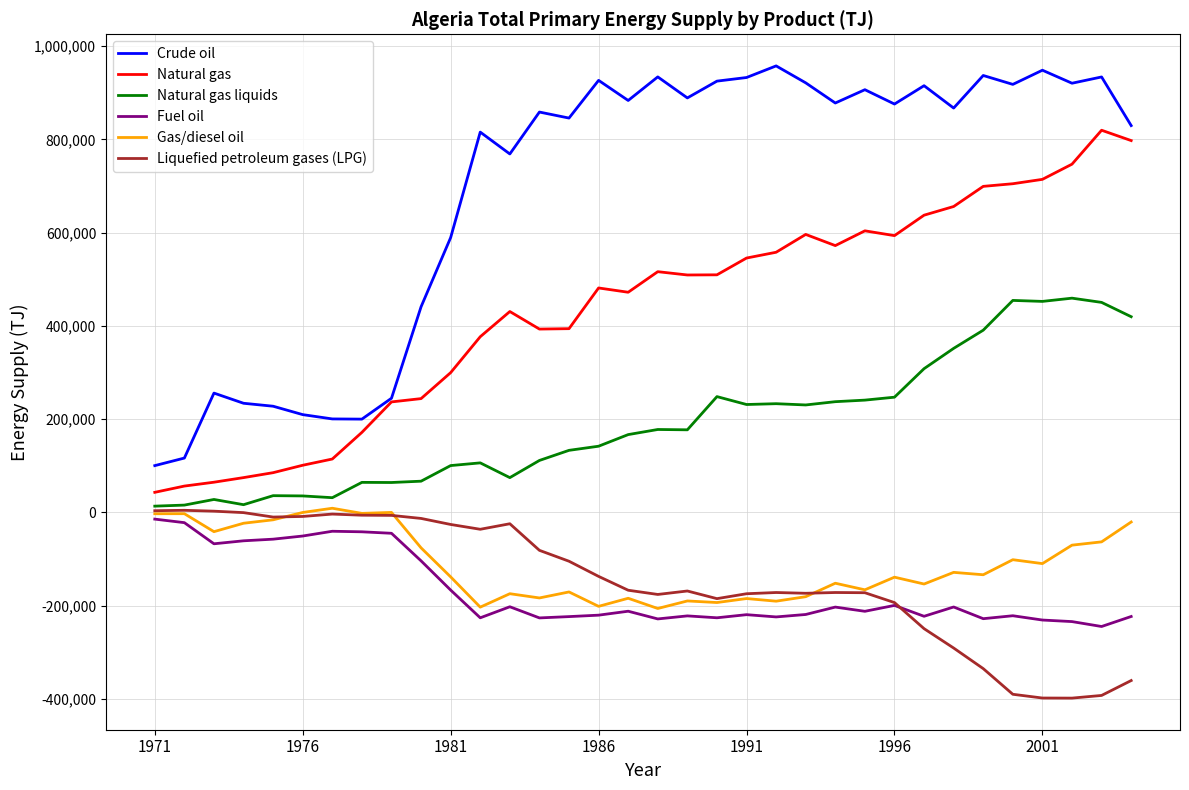

What is the lowest value of the Liquefied petroleum gases (LPG) series?

-398196